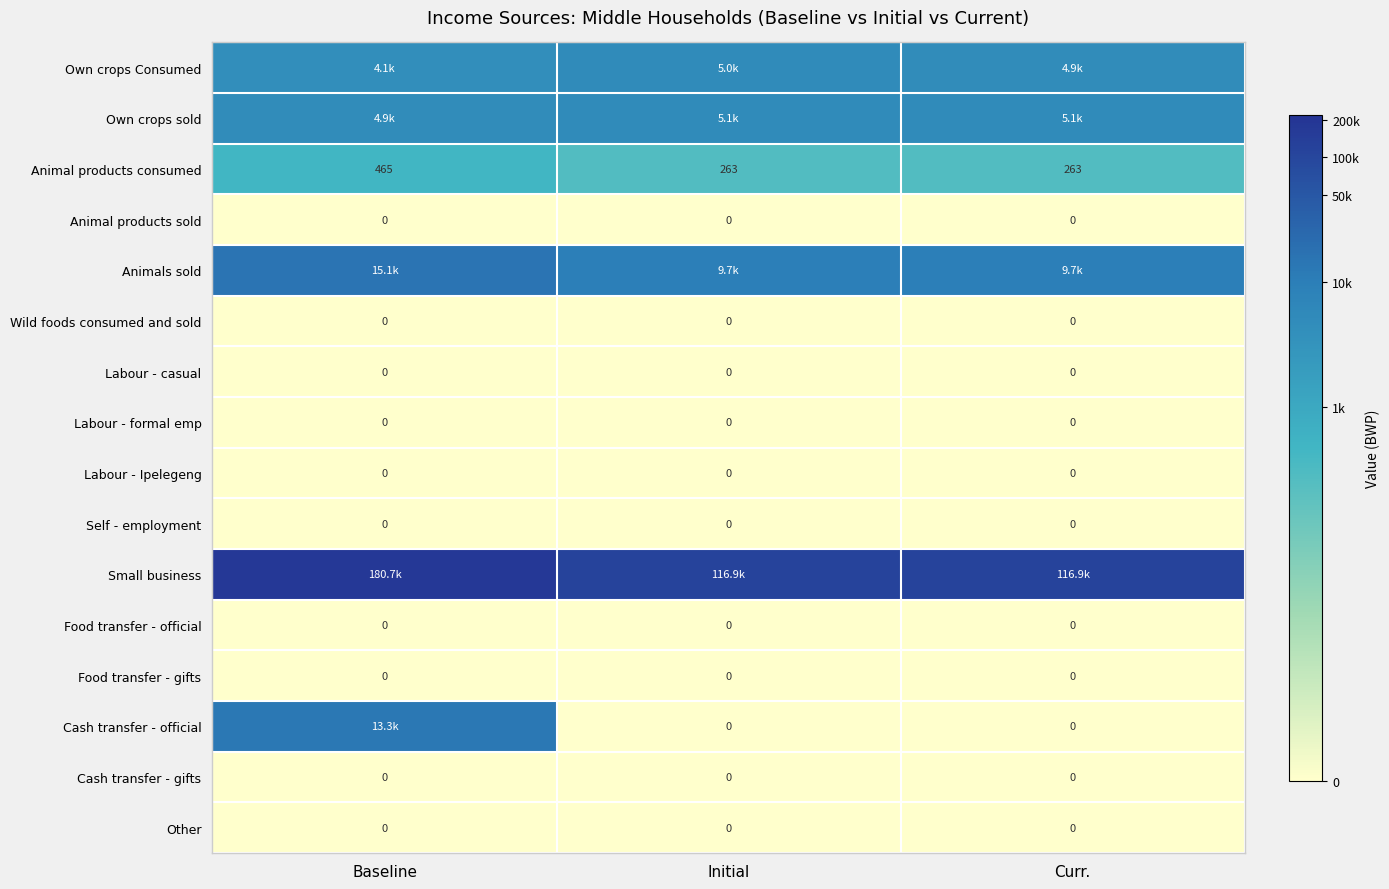

How many distinct data groups are displayed?

16